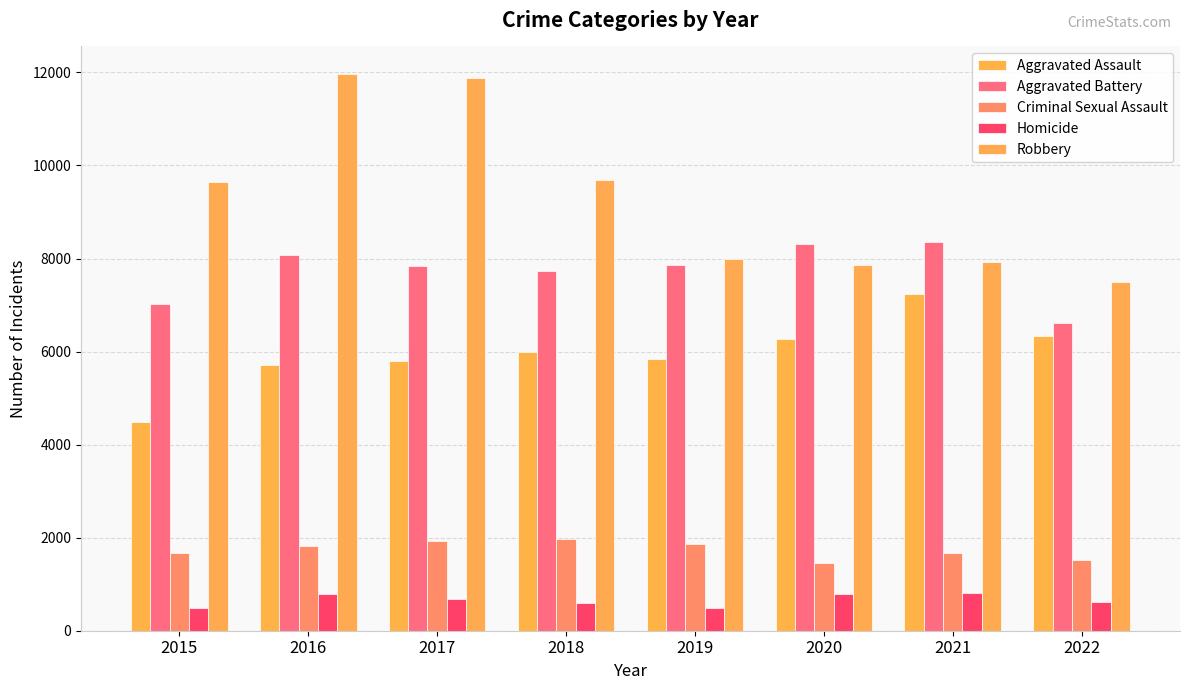

The value of Homicide at 2018 is 589. True or false?

True